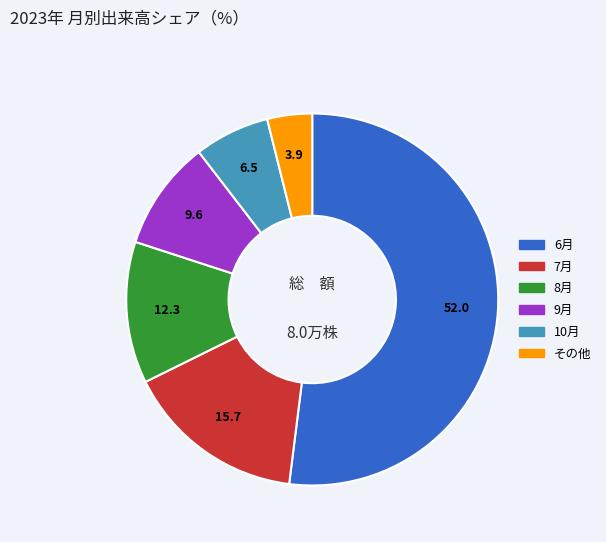

Does any single category account for the majority?

Yes